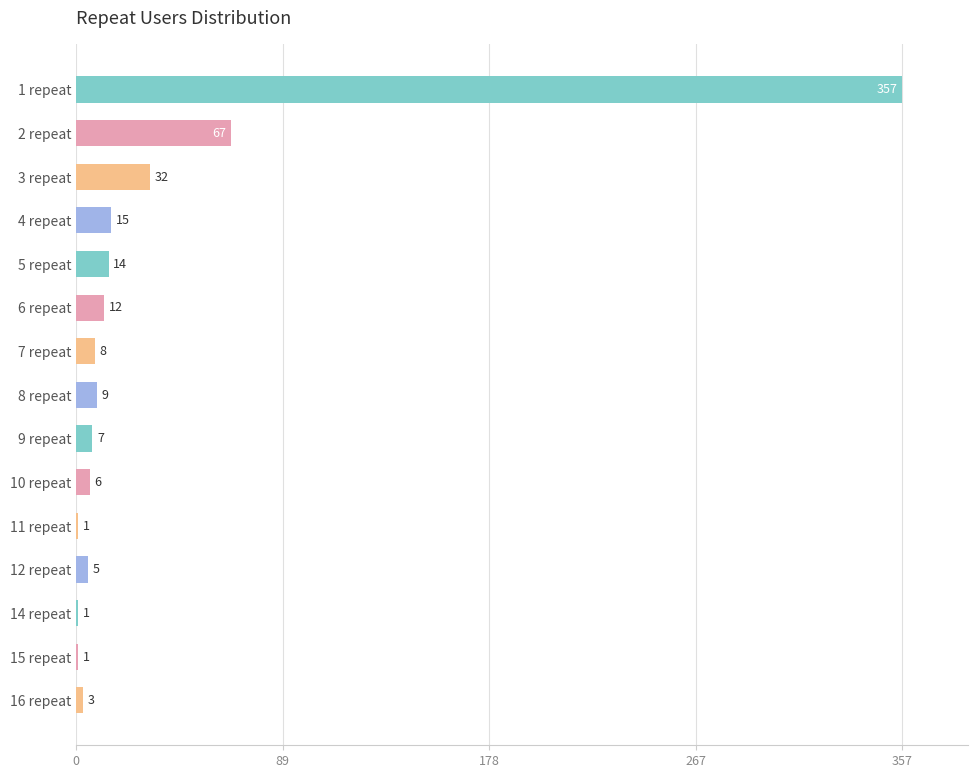

Reading top to bottom, what are all the values shown in this chart?

1 repeat=357	2 repeat=67	3 repeat=32	4 repeat=15	5 repeat=14	6 repeat=12	7 repeat=8	8 repeat=9	9 repeat=7	10 repeat=6	11 repeat=1	12 repeat=5	14 repeat=1	15 repeat=1	16 repeat=3